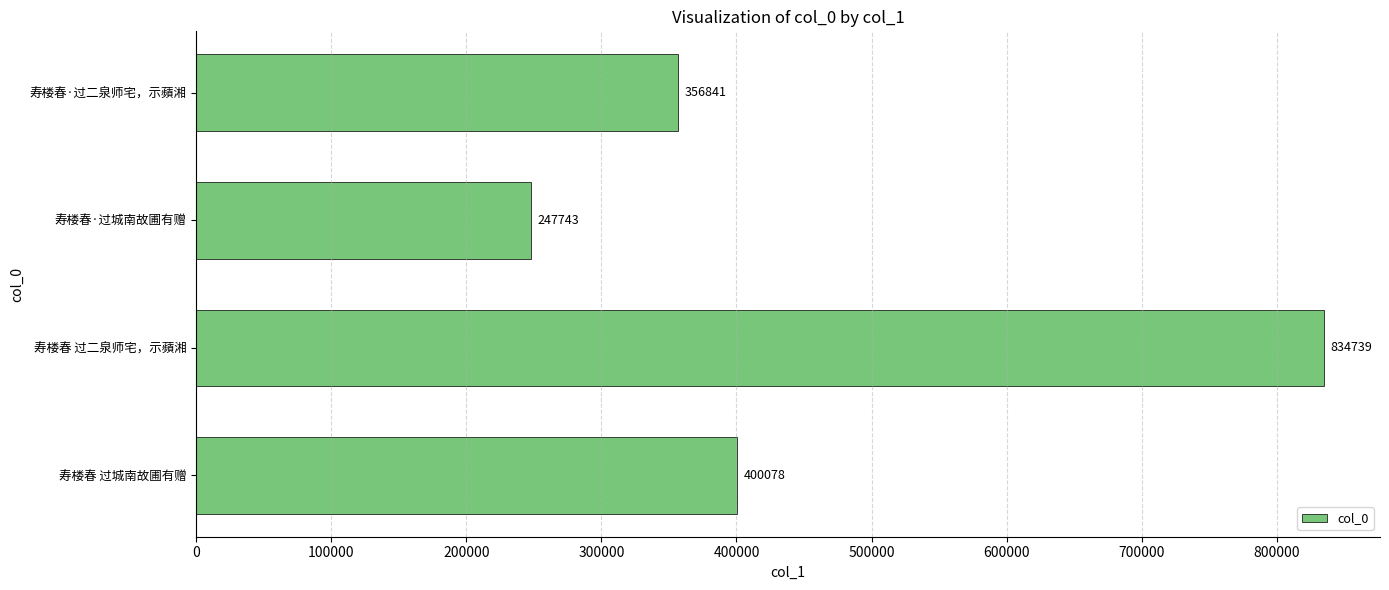

Count the number of categories in the chart.

4